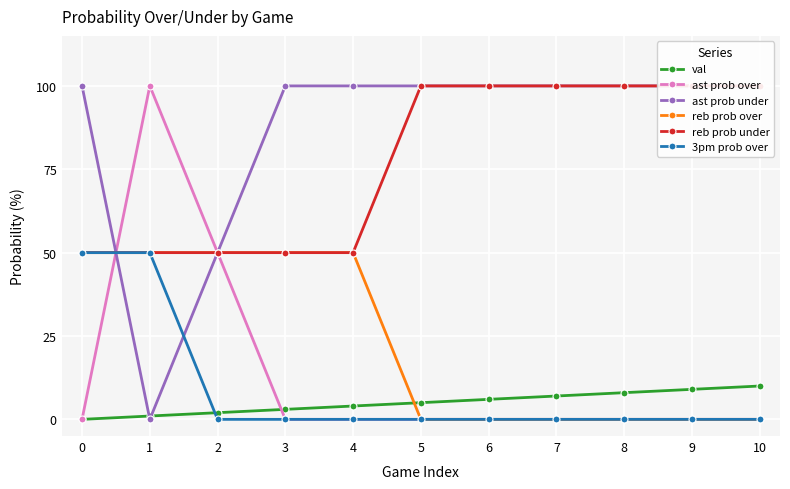

How many data points in val are above 5?

5